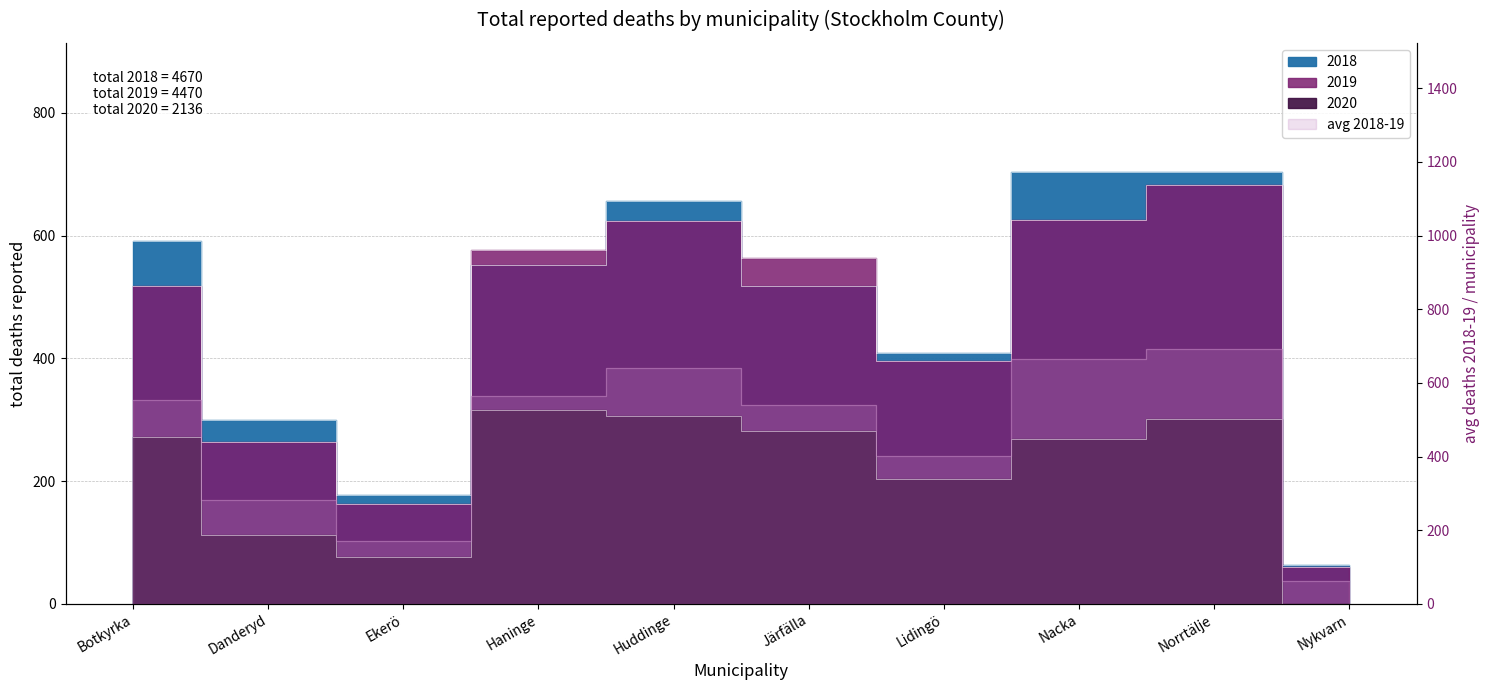

Between Ekerö and Järfälla, which is larger?

Järfälla